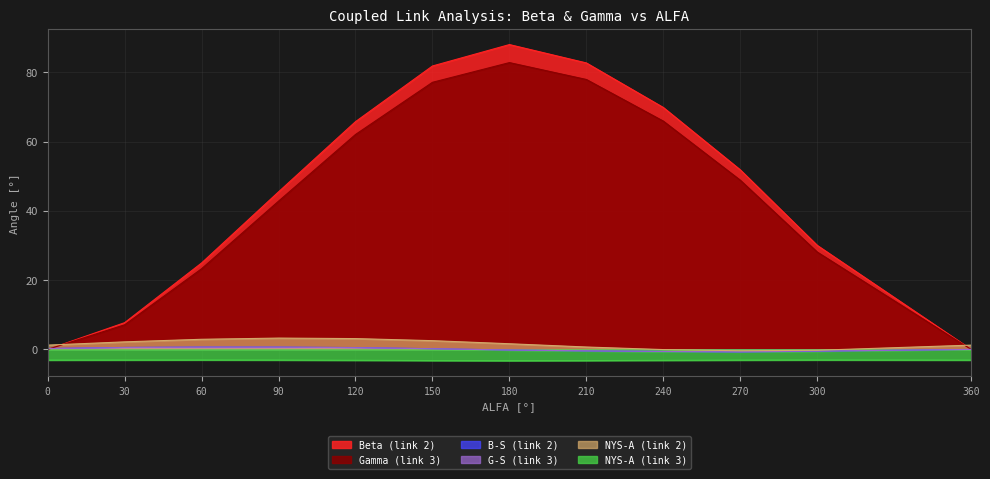

Which series has the largest range (max minus min)?

Beta (link 2)